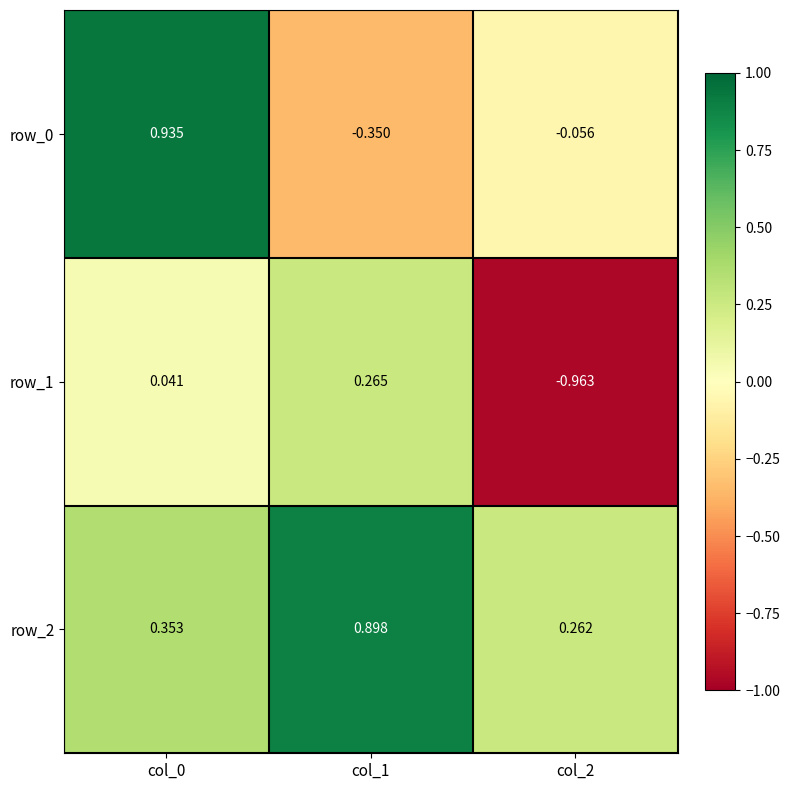

Which series has the largest total across all categories?

row_2